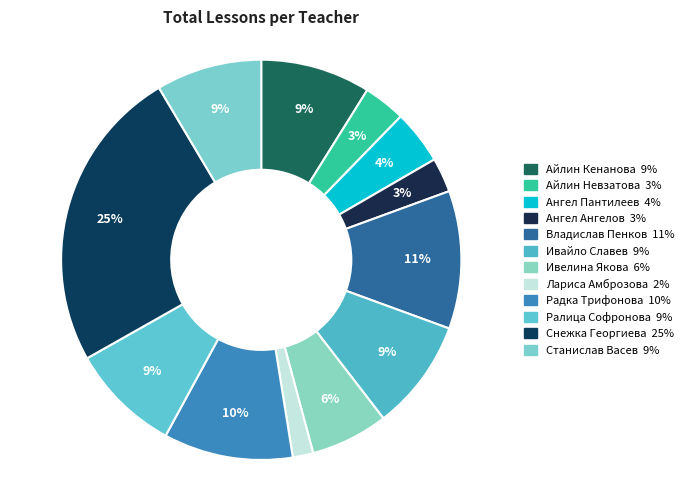

Is there any slice that represents more than half of the pie?

No